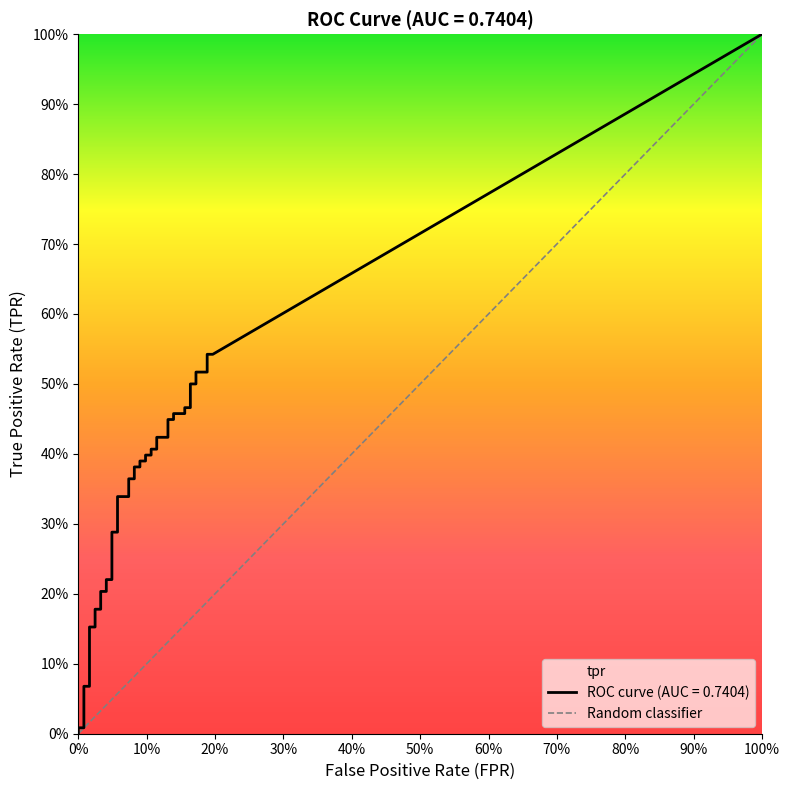

What is the difference between the second highest and minimum values in the fpr series?

0.2